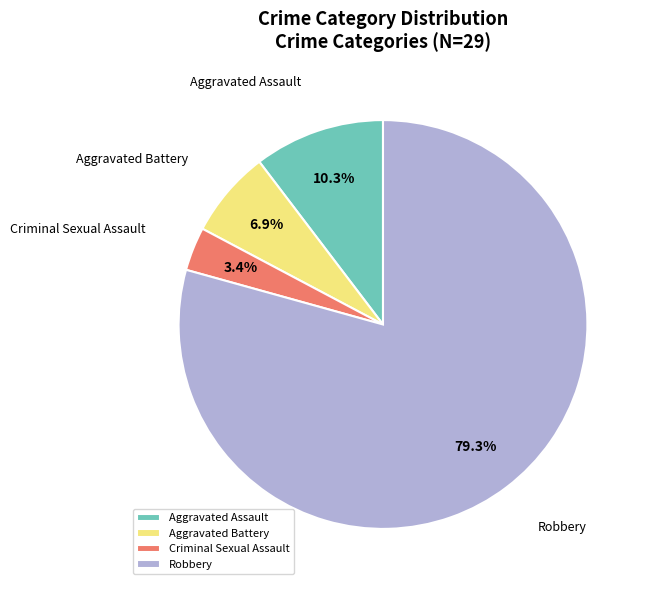

Combined, what portion of the pie is Robbery and Aggravated Assault?

89.7%